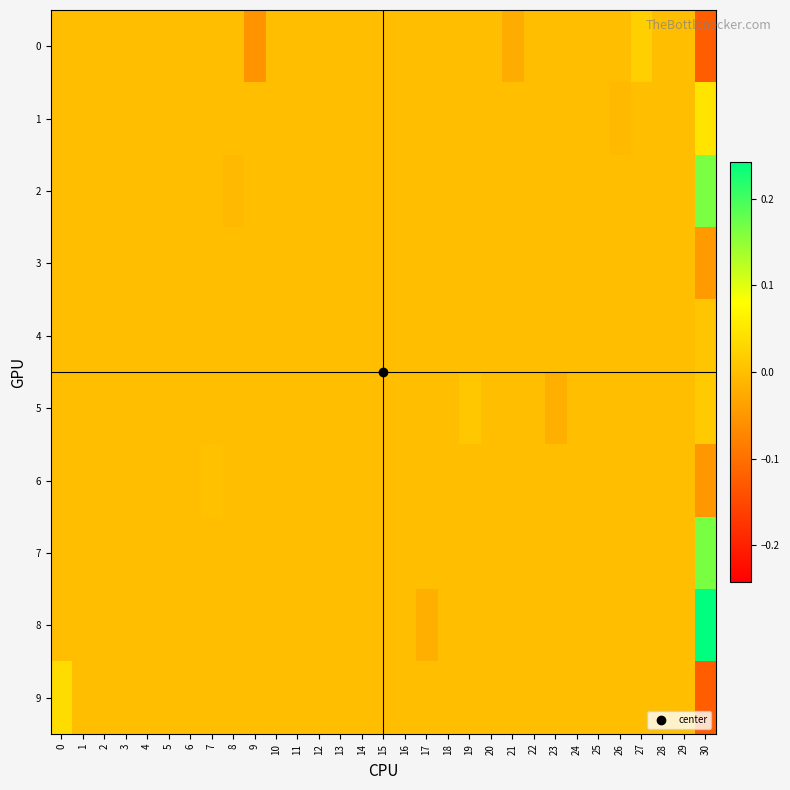

Between 16 and 5, which is larger?

16